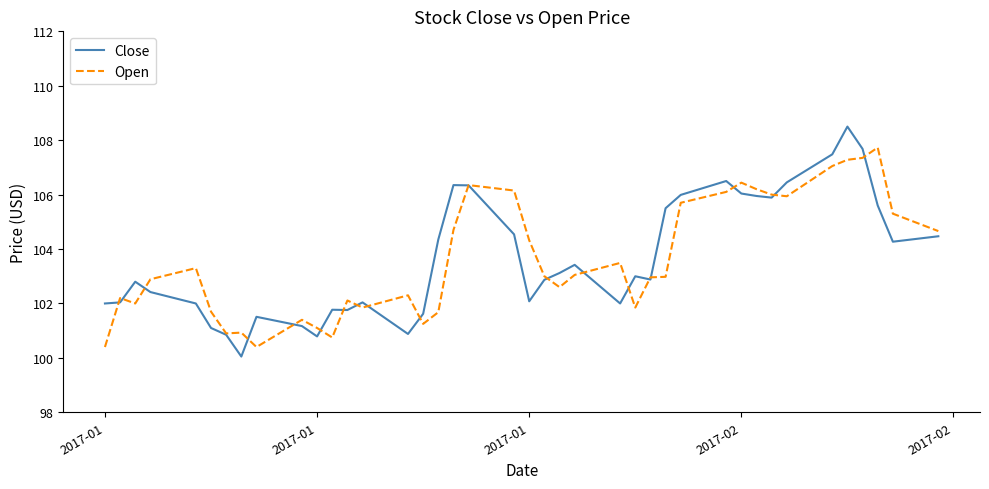

Which series has the widest spread of values?

Close